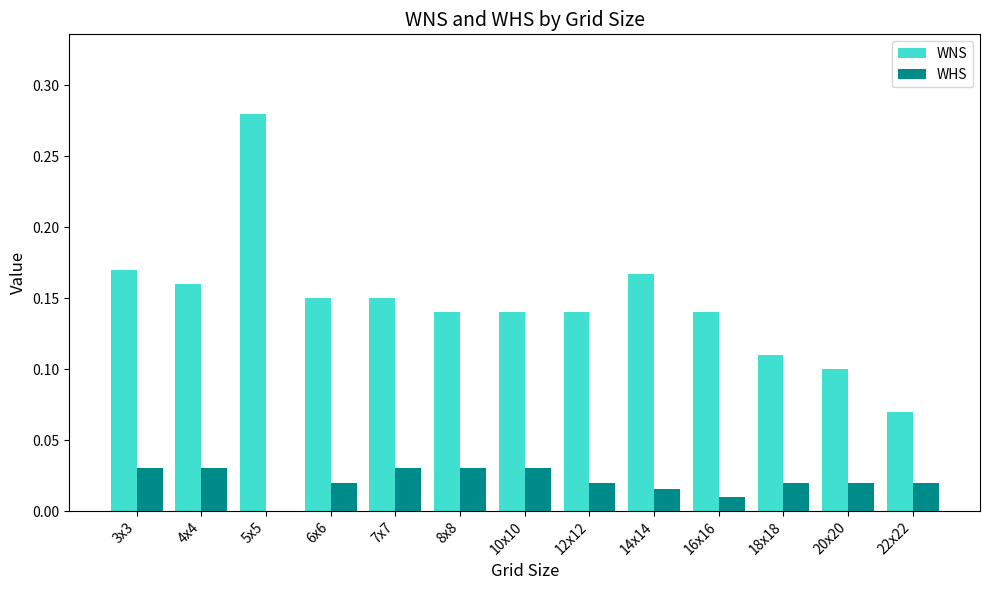

How many groups of bars are there?

13